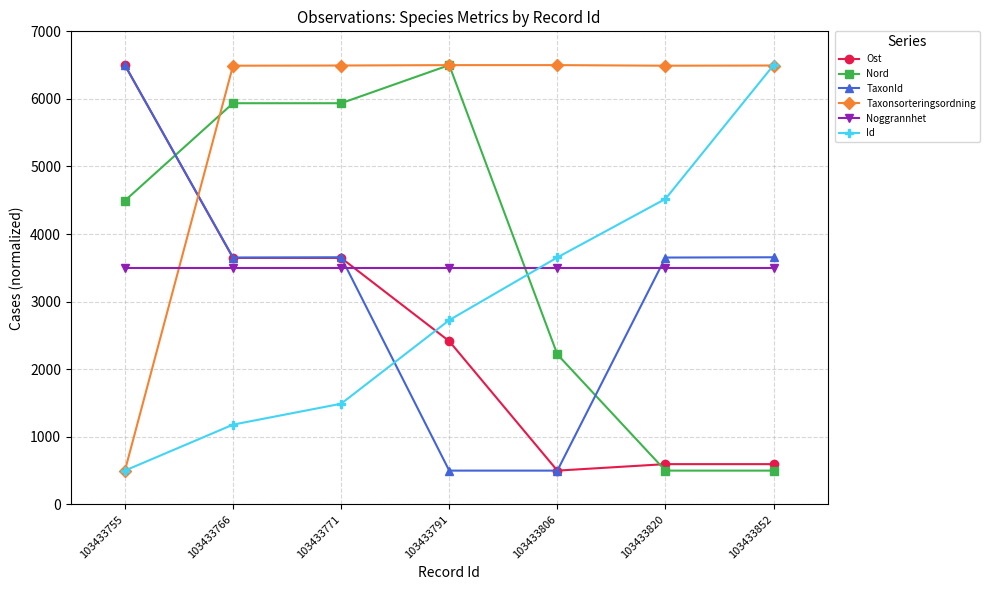

The value of Ost at 103433755 is 6500.0. True or false?

True